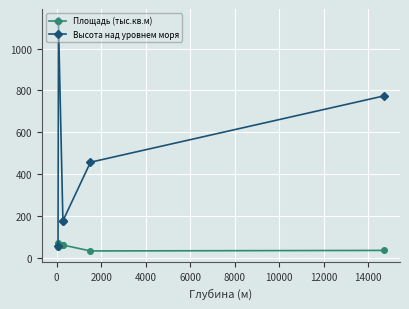

What is the highest value of the Высота над уровнем моря series?

1134.0